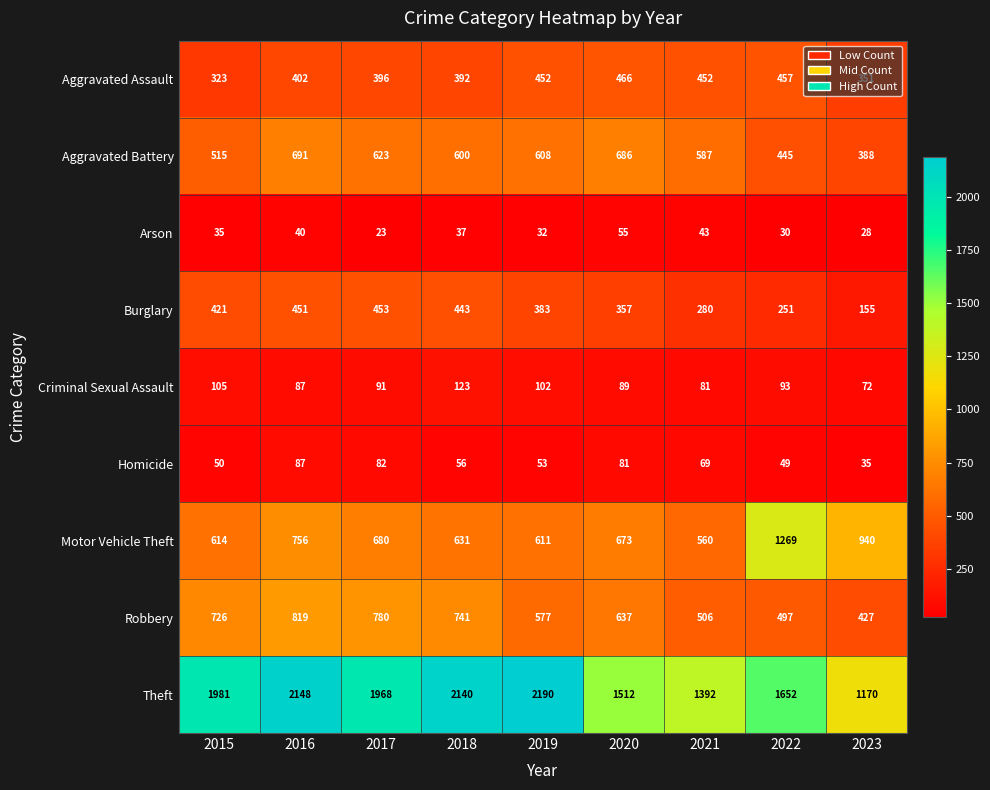

At how many categories does at least one series exceed 1558?

6